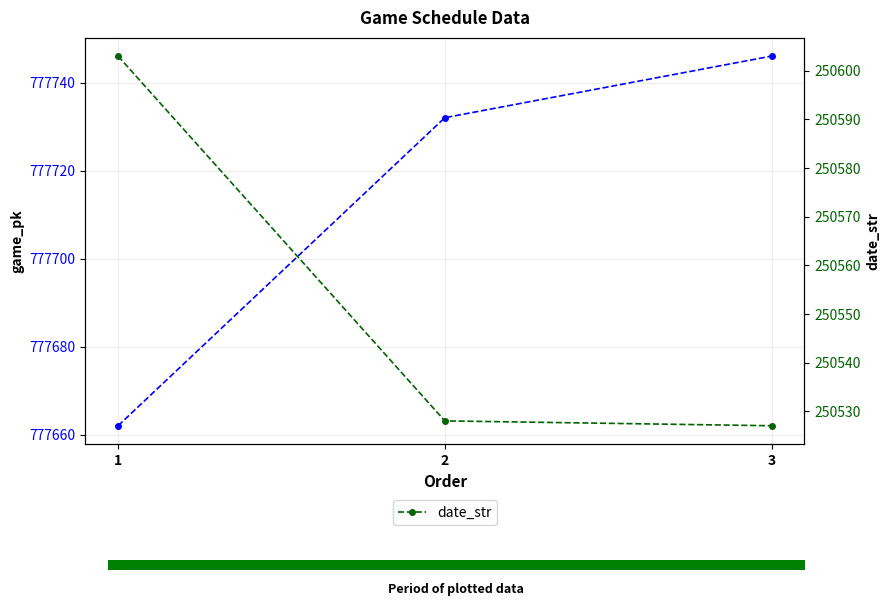

At which label does date_str reach its peak?

1